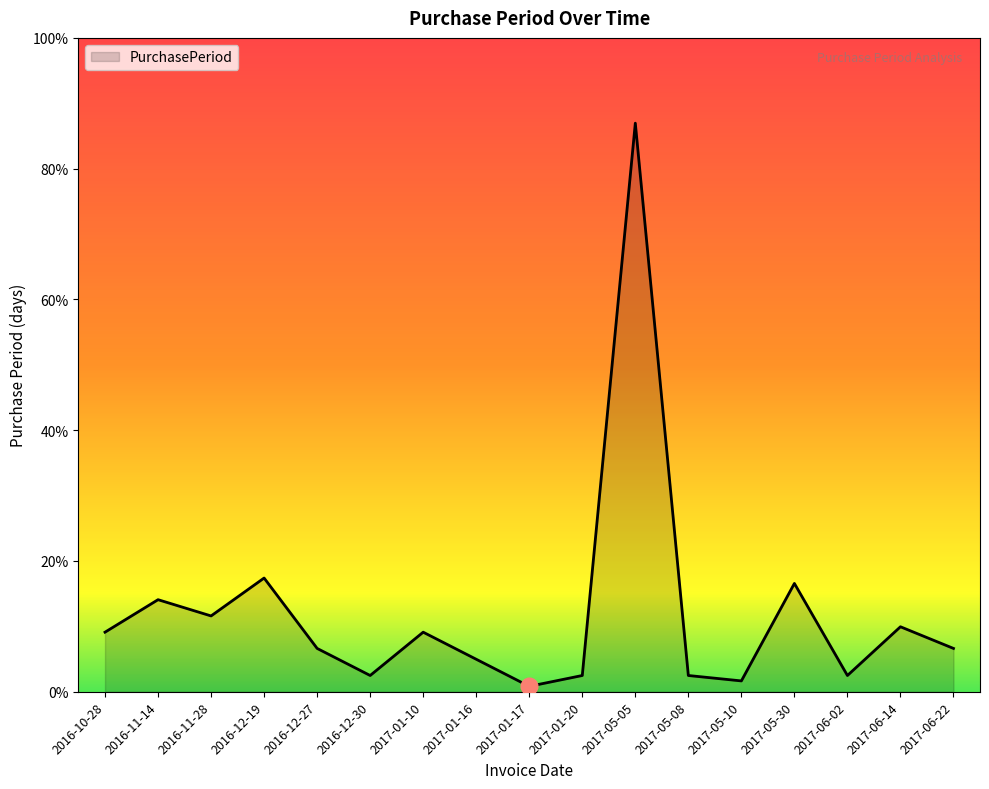

Does the chart display data point markers on the line(s)?

No